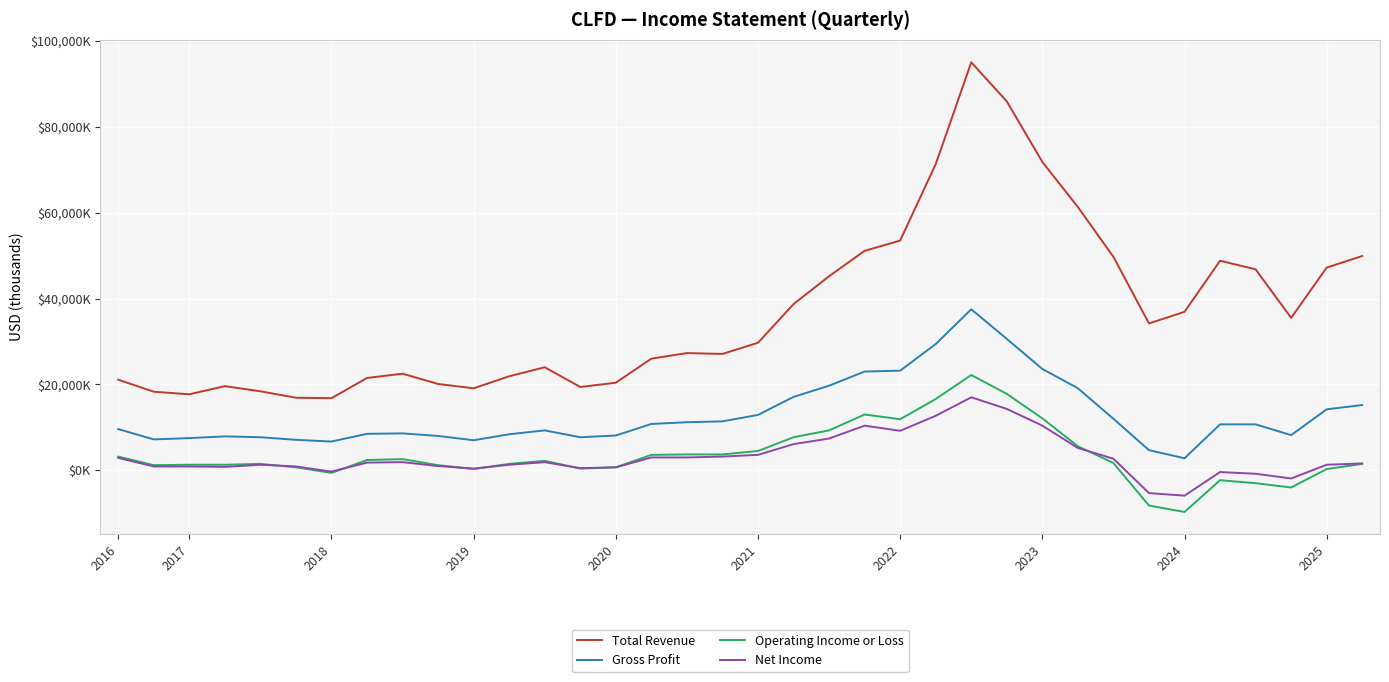

What are all the series names shown in the legend?

Total Revenue, Gross Profit, Operating Income or Loss, Net Income